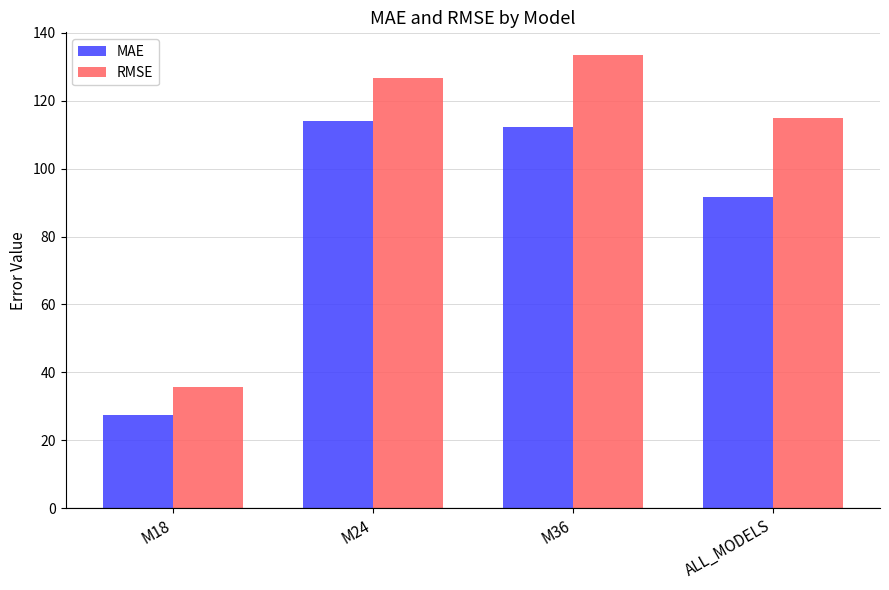

What is the total value across all series at M18?

63.2